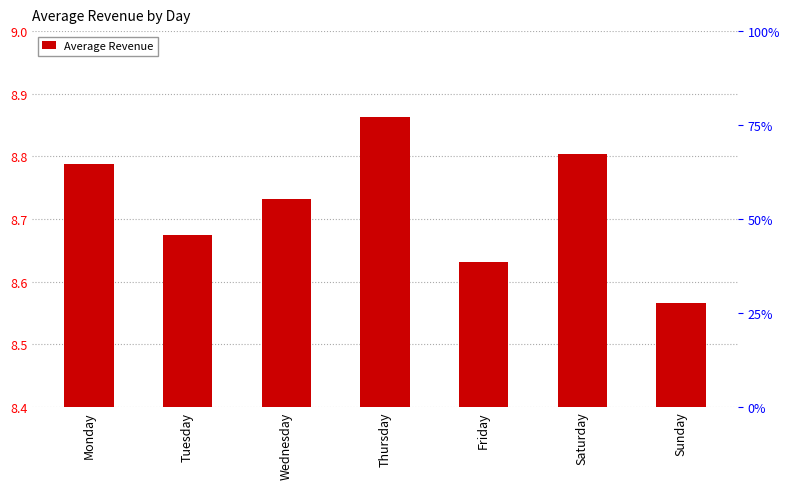

What is the average value?

8.7